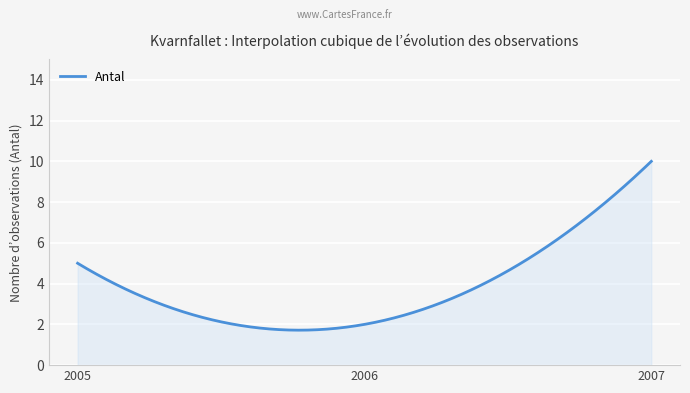

What is the difference between the maximum and minimum values?

8.3